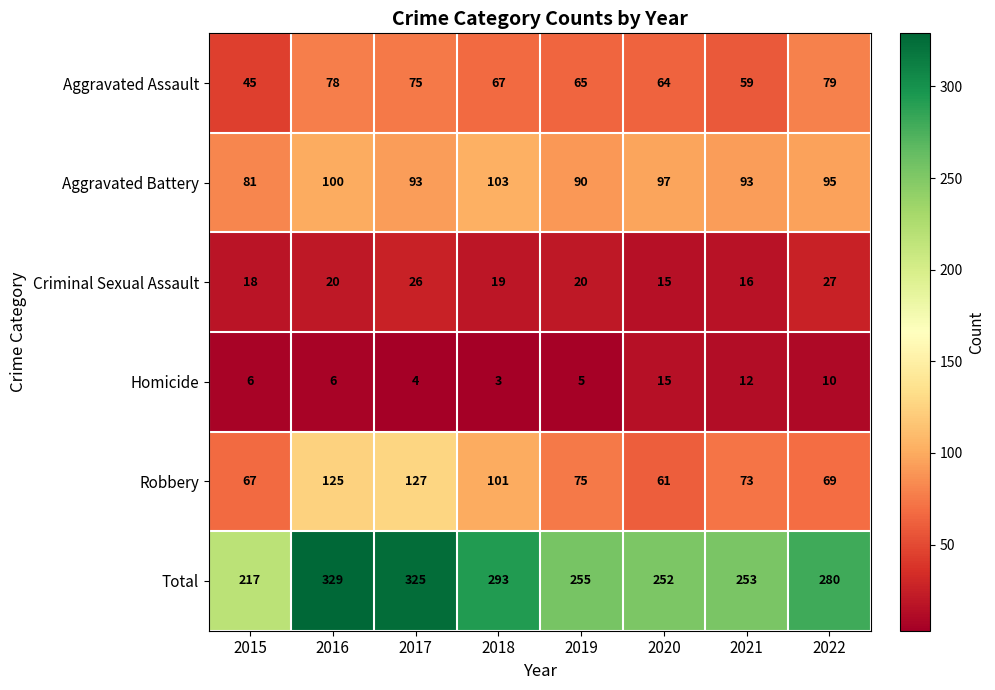

The Criminal Sexual Assault series shows 8 at 2016. True or false?

False